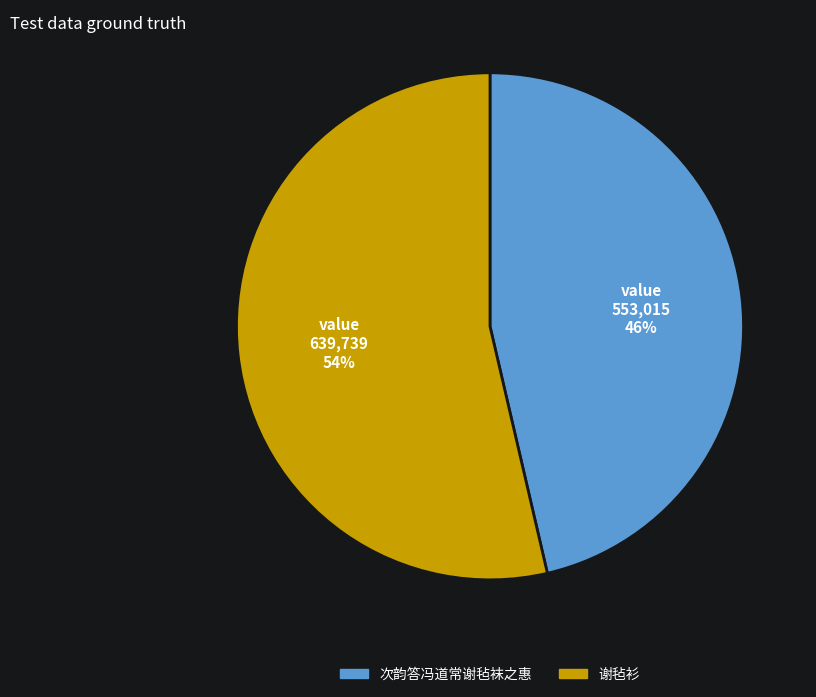

Do 谢毡衫 and 次韵答冯道常谢毡袜之惠 together represent more than half of the pie?

Yes